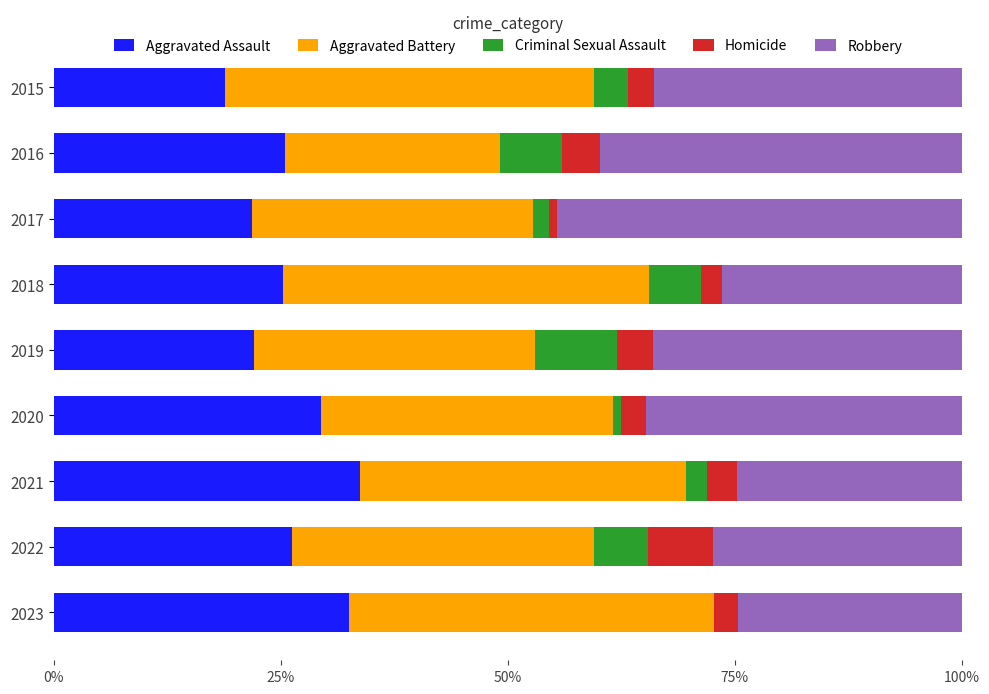

What is the total value across all series at 2021?

100.0